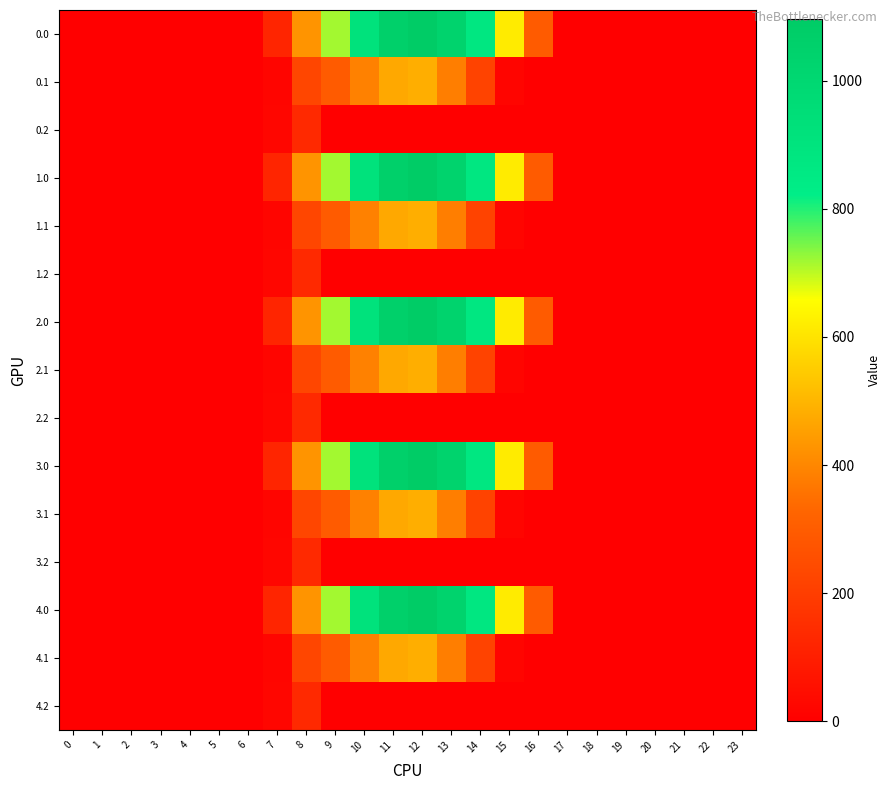

Rank the series at 8 from lowest to highest value.

0.2, 1.2, 2.2, 3.2, 4.2, 0.1, 1.1, 2.1, 3.1, 4.1, 0.0, 1.0, 2.0, 3.0, 4.0